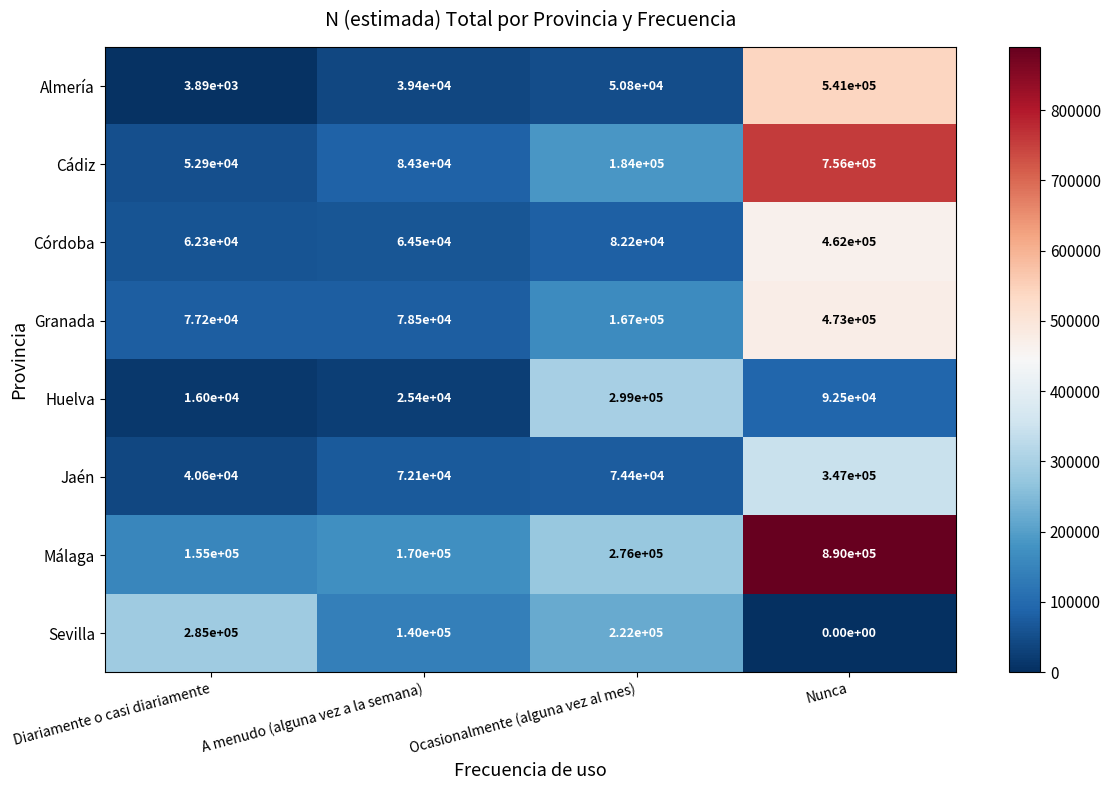

At which label does Huelva first exceed 92500?

Ocasionalmente (alguna vez al mes)